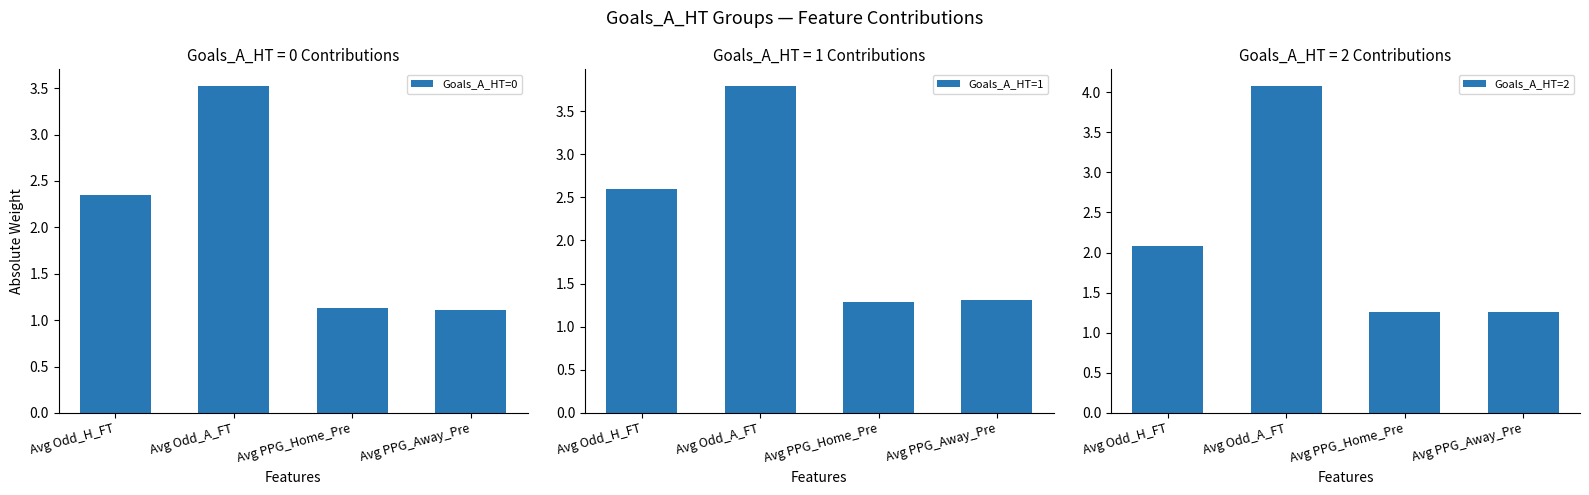

How many groups of bars are there?

4